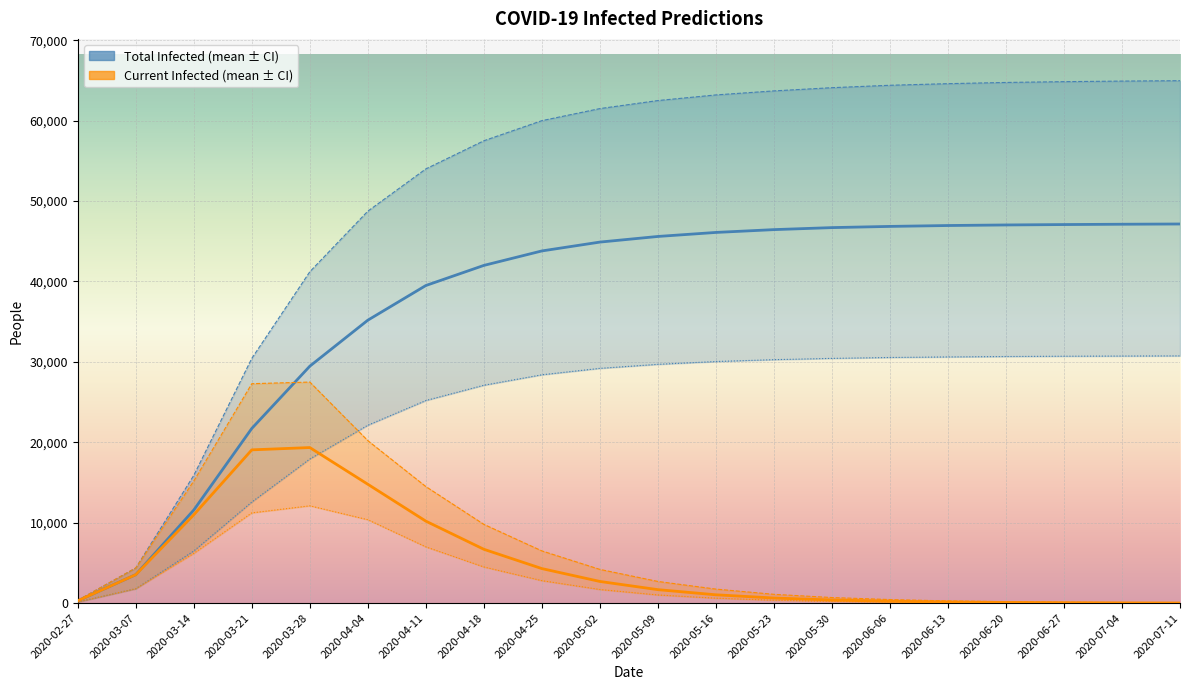

Is it true that predicted_current_infected_lower equals 10375 at 2020-04-04?

True